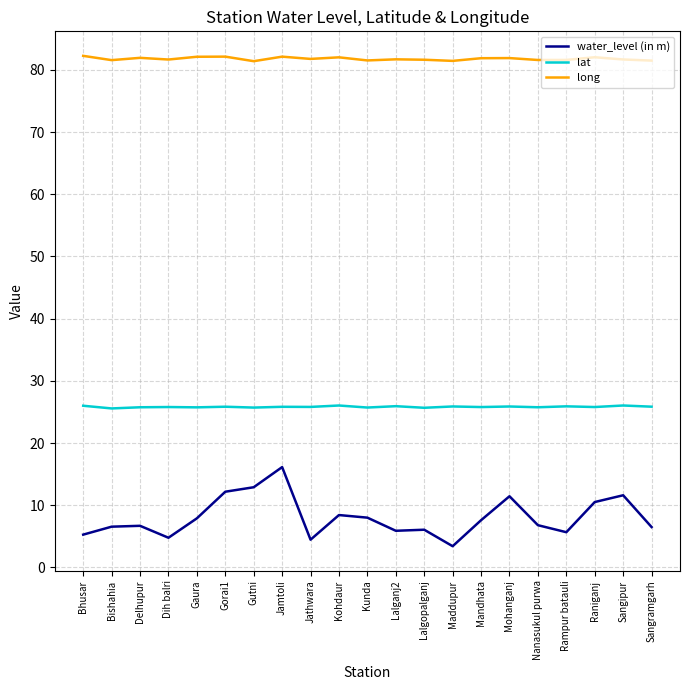

In lat, how many points are lower than both neighbors (excluding endpoints)?

9